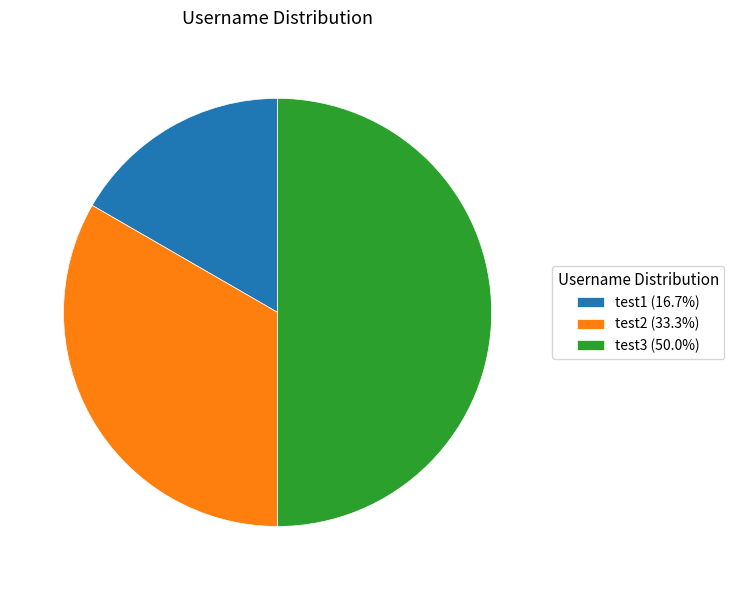

Is the sum of test3 (50.0%) and test2 (33.3%) greater than half?

Yes